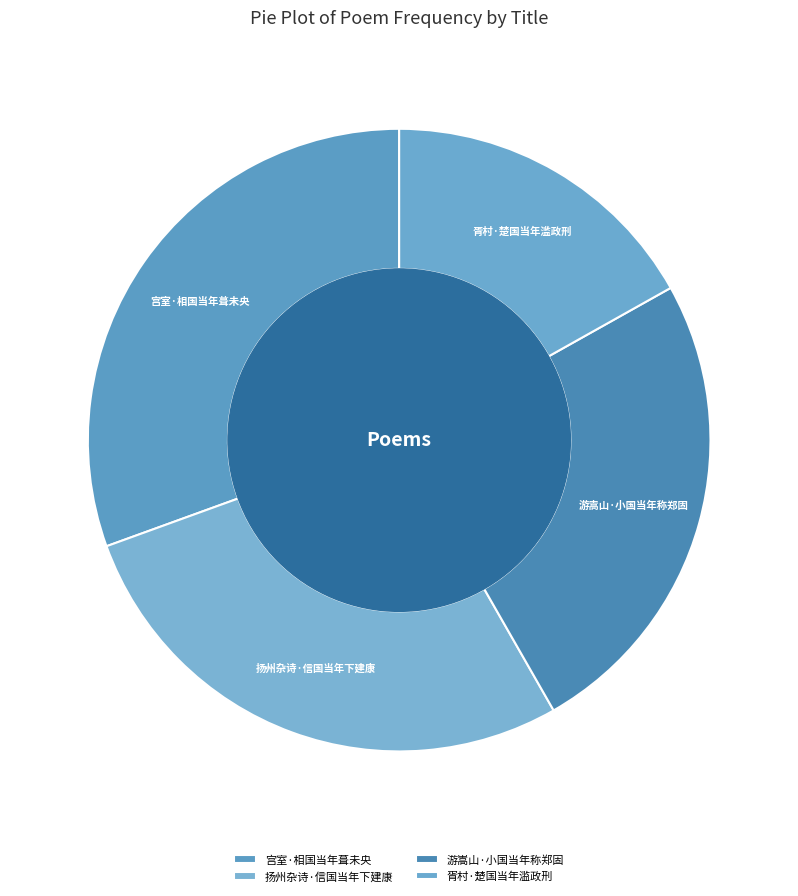

Rank the categories by value from highest to lowest.

宫室·相国当年葺未央, 扬州杂诗·信国当年下建康, 游嵩山·小国当年称郑固, 胥村·楚国当年滥政刑